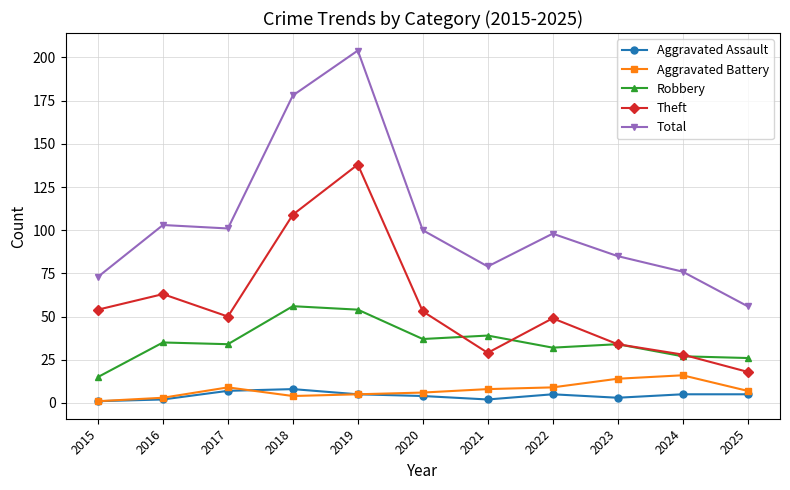

At 2025, list the series in order from smallest to largest.

Aggravated Assault, Aggravated Battery, Theft, Robbery, Total